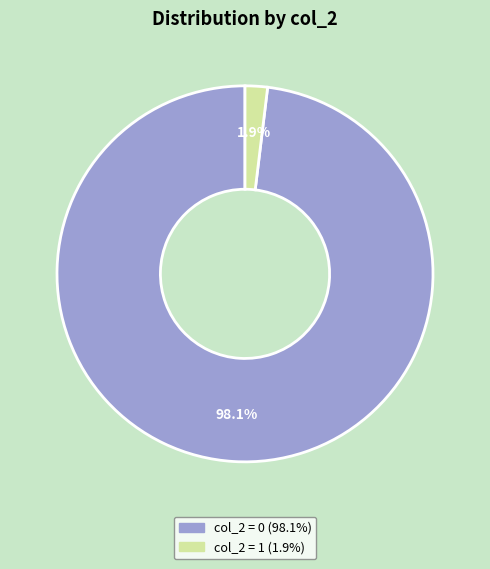

Is there any slice that represents more than half of the pie?

Yes